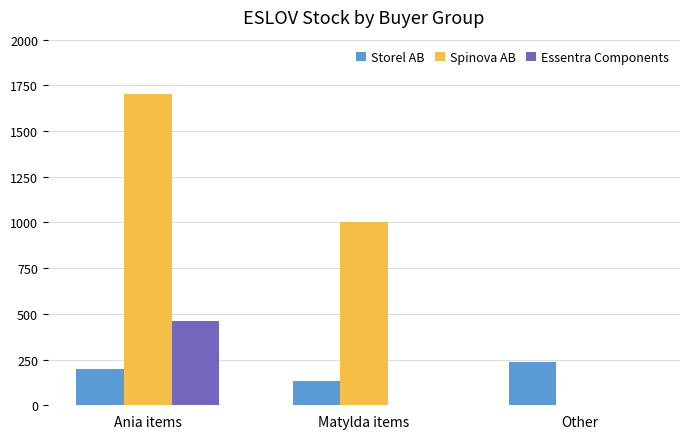

At which category is the sum across all series the highest?

Ania items